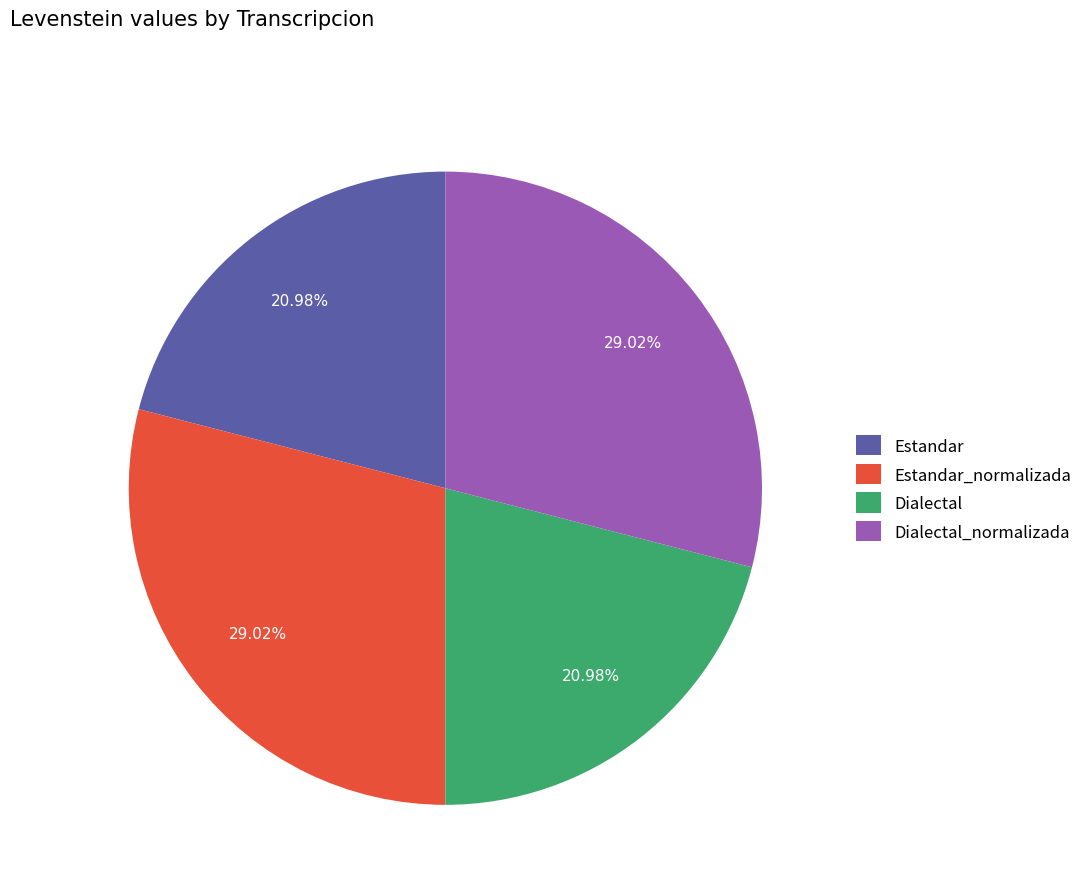

Which has a higher value, Dialectal or Estandar_normalizada?

Estandar_normalizada